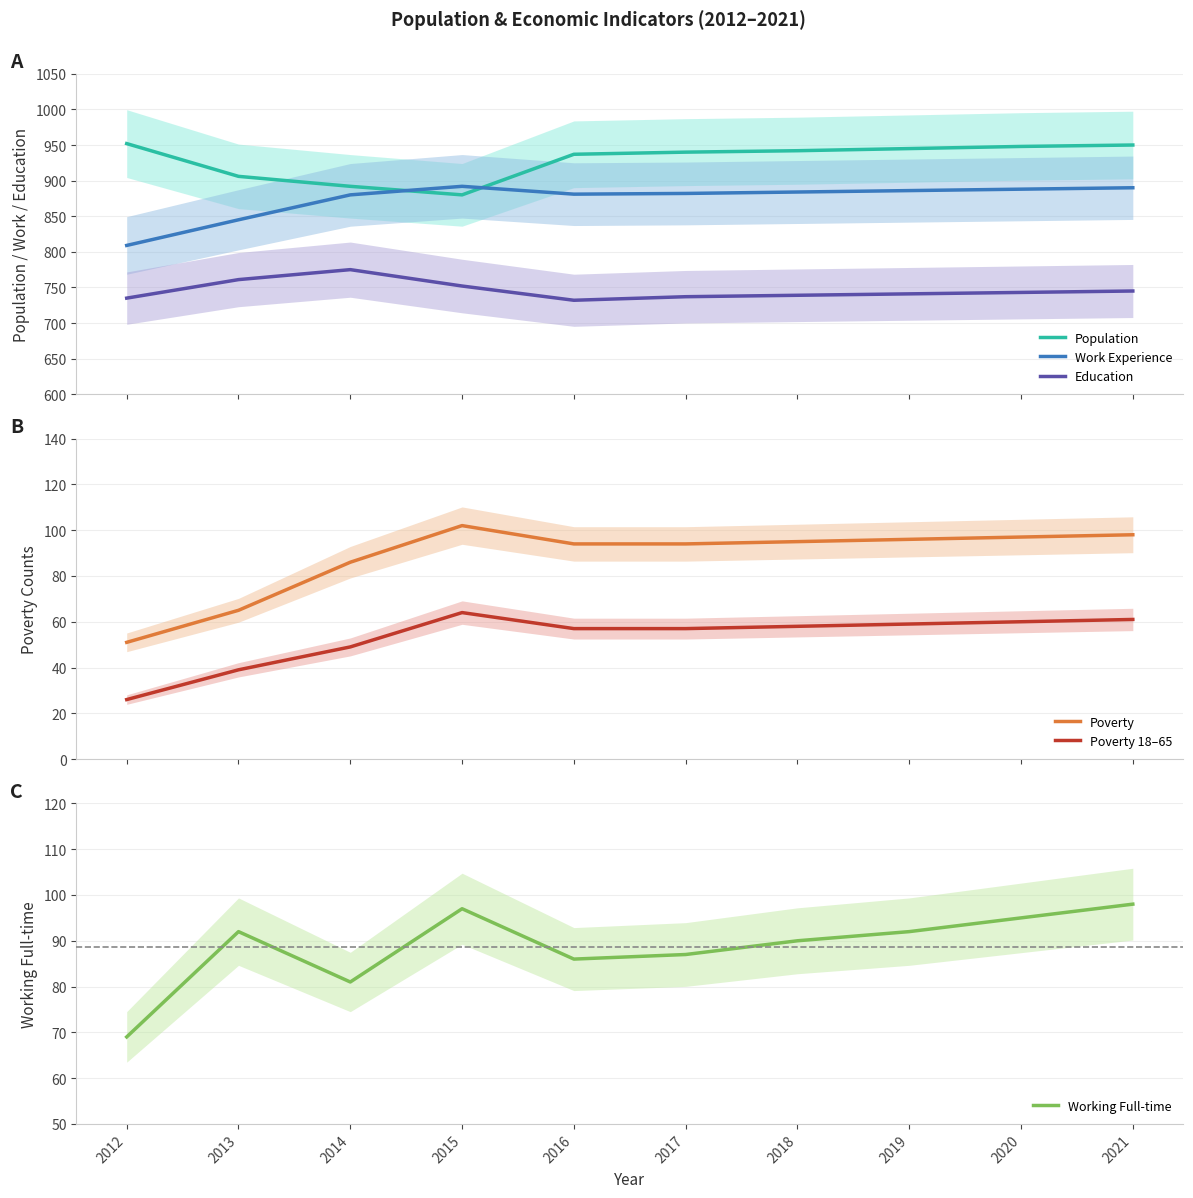

Where does the Working Full-time series first go above 92?

2015